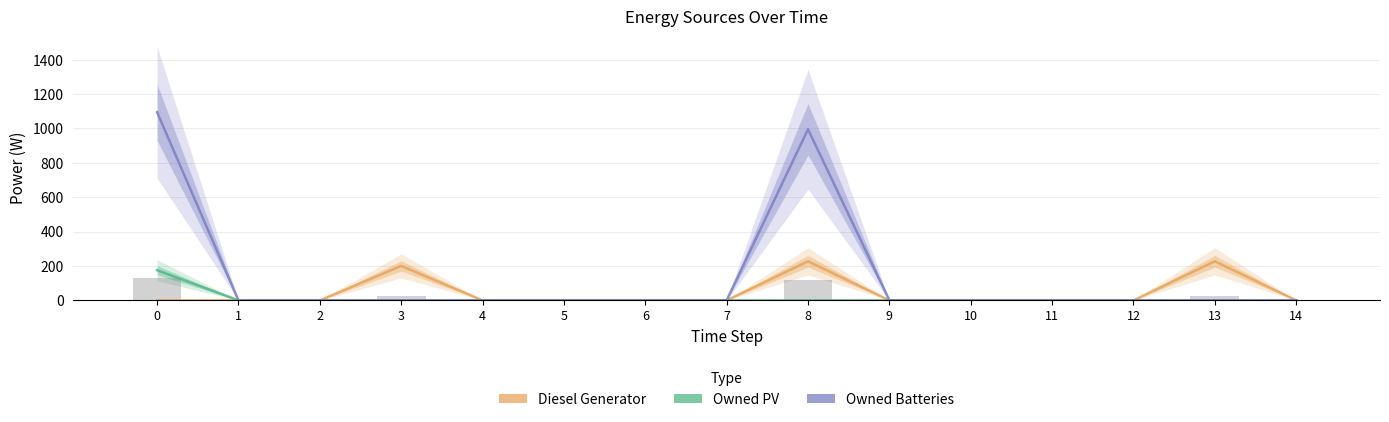

The value of Owned PV at 13 is 0. True or false?

True